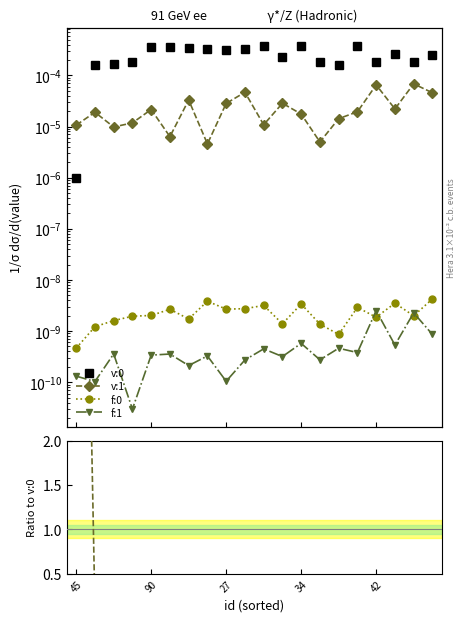

How many series are shown in this chart?

4